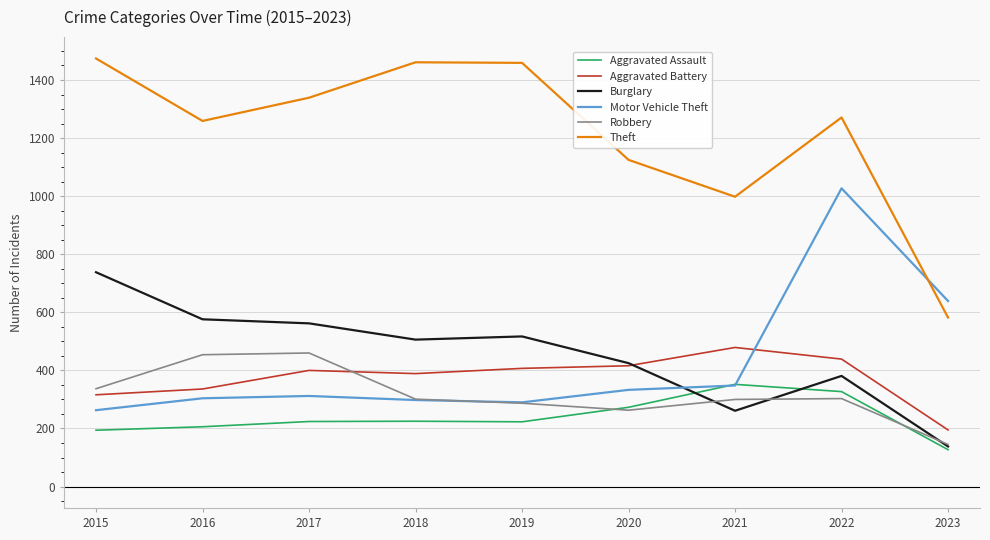

How many values in the Aggravated Assault series are below 224?

4